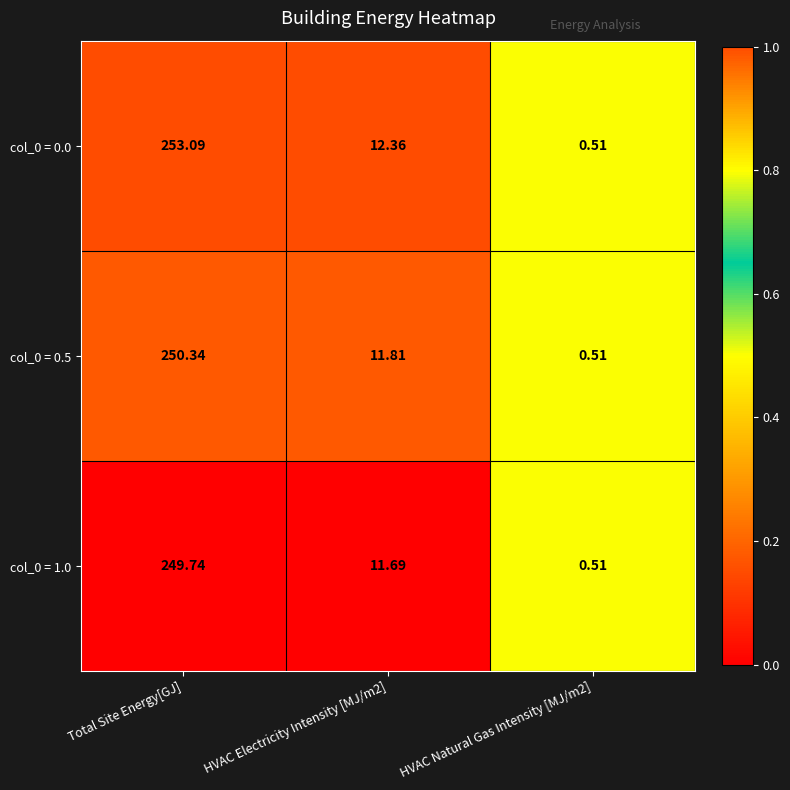

Which category has the highest value in the col_0 = 0.0 series?

Total Site Energy[GJ]